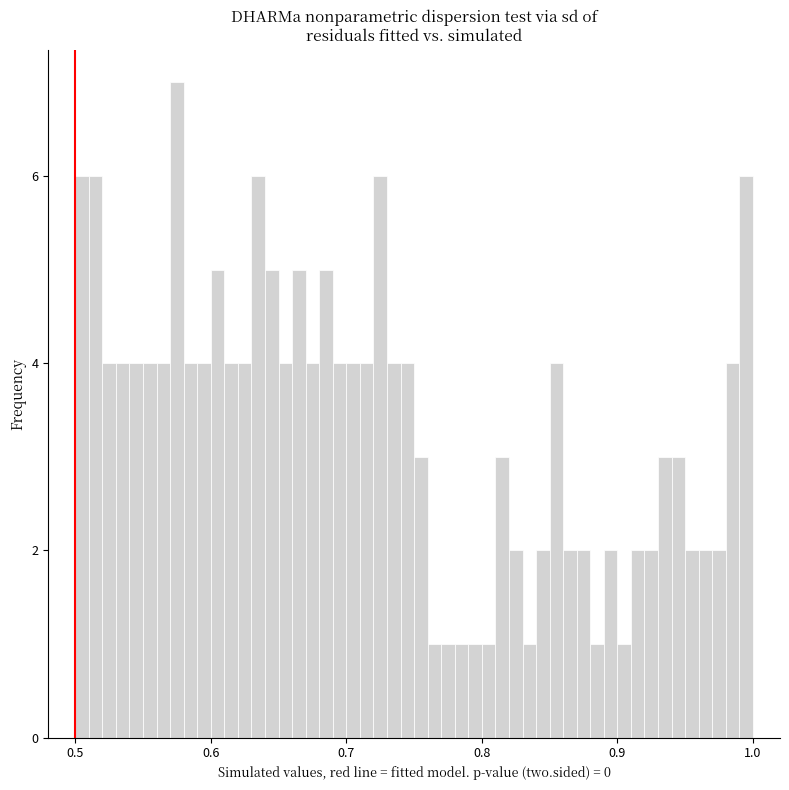

Around what value on the x-axis is the tallest bar? Give the approximate position of its centre, as read against the axis.

0.58